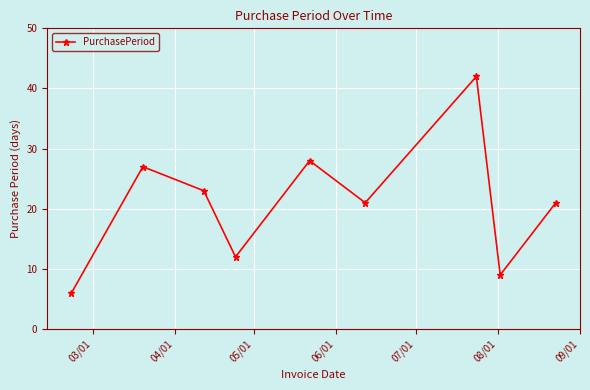

What is the greatest value displayed?

42